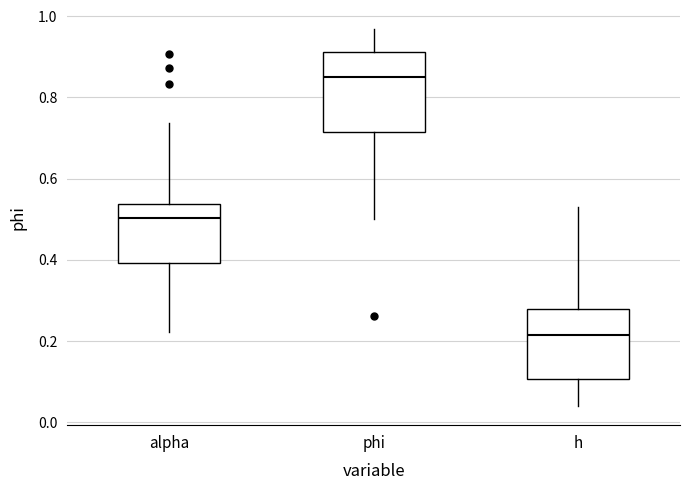

Reading left to right, read every box against the y-axis: the position of its median line, the range the box covers, and the ends of its whiskers. The values are not printed on the chart, so give them approximately, as read against the axis.

alpha: median 0.50, box 0.40 to 0.54, whiskers 0.22 to 0.74
phi: median 0.84, box 0.72 to 0.92, whiskers 0.50 to 0.96
h: median 0.22, box 0.10 to 0.28, whiskers 0.04 to 0.54